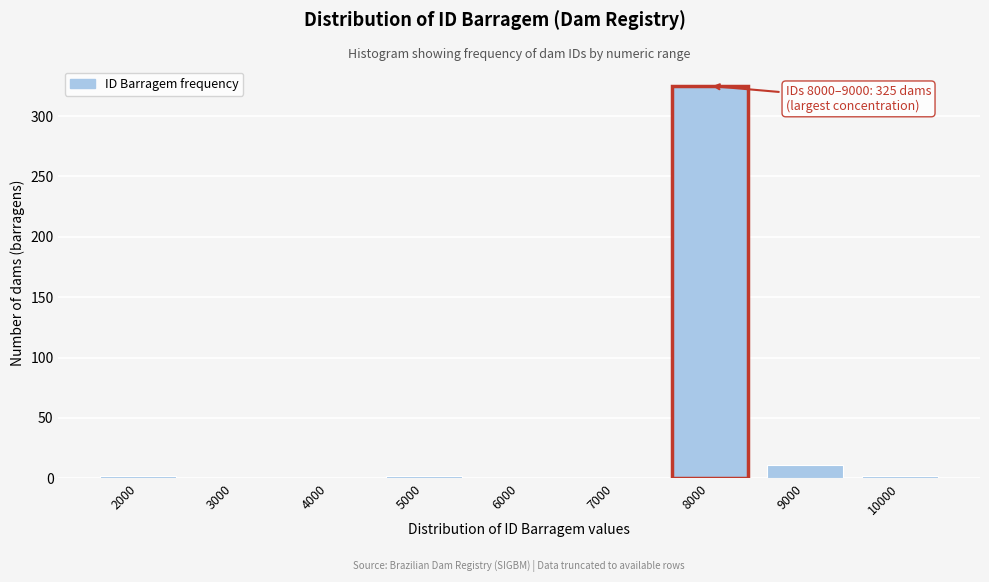

Reading left to right, what are all the values shown in this chart?

2000=2	3000=0	4000=0	5000=2	6000=0	7000=0	8000=325	9000=11	10000=2